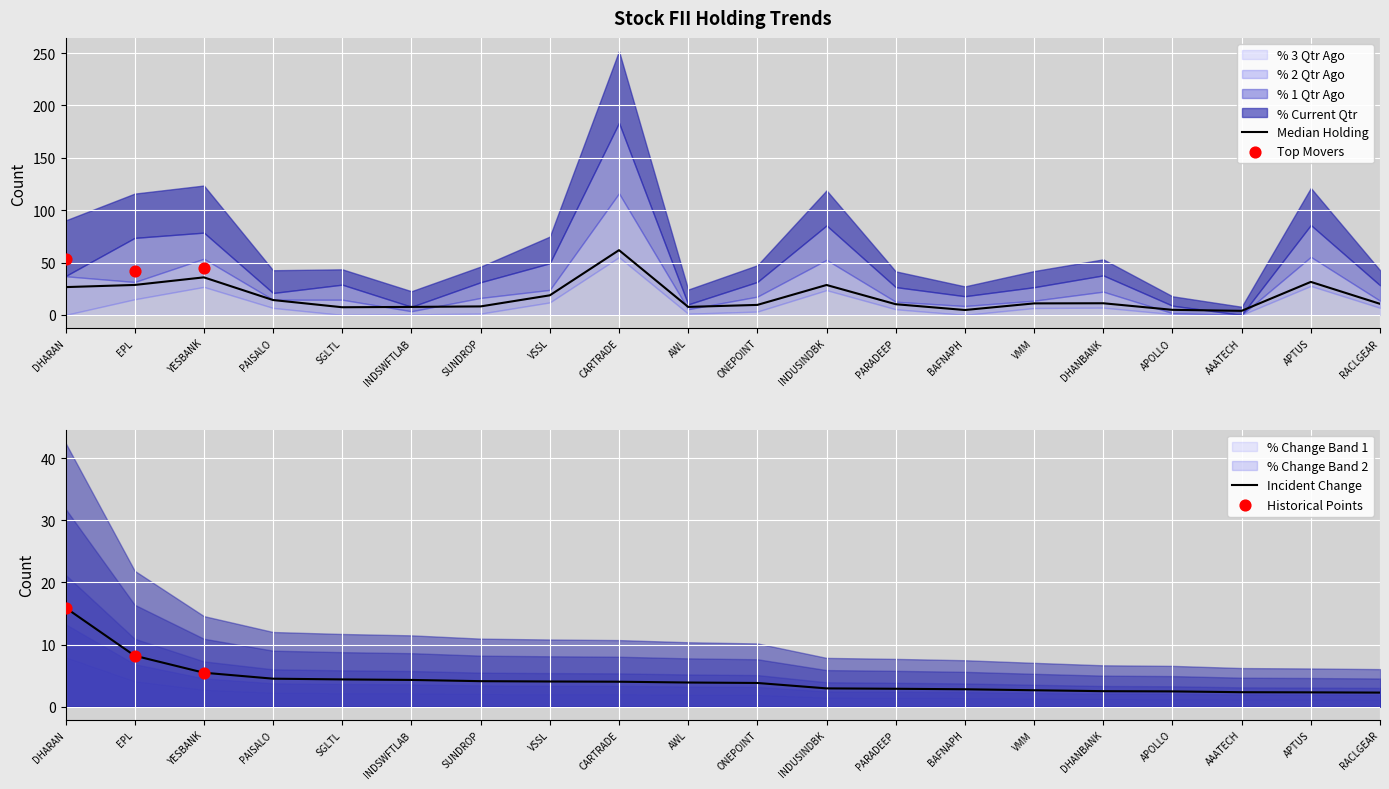

Which series reaches the minimum Y coordinate?

% 3 Qtr Ago